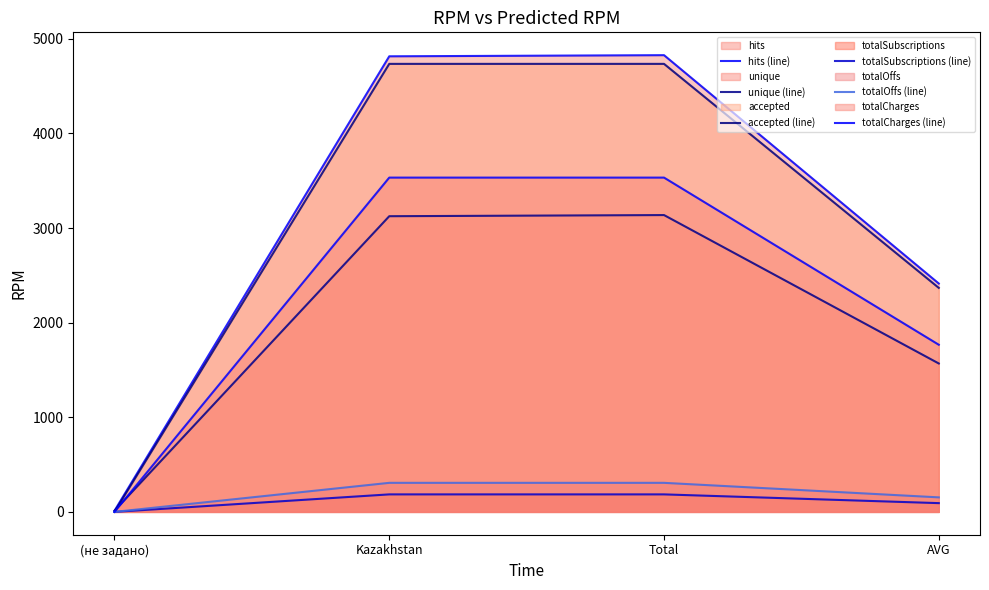

At how many categories does at least one series exceed 1554?

3